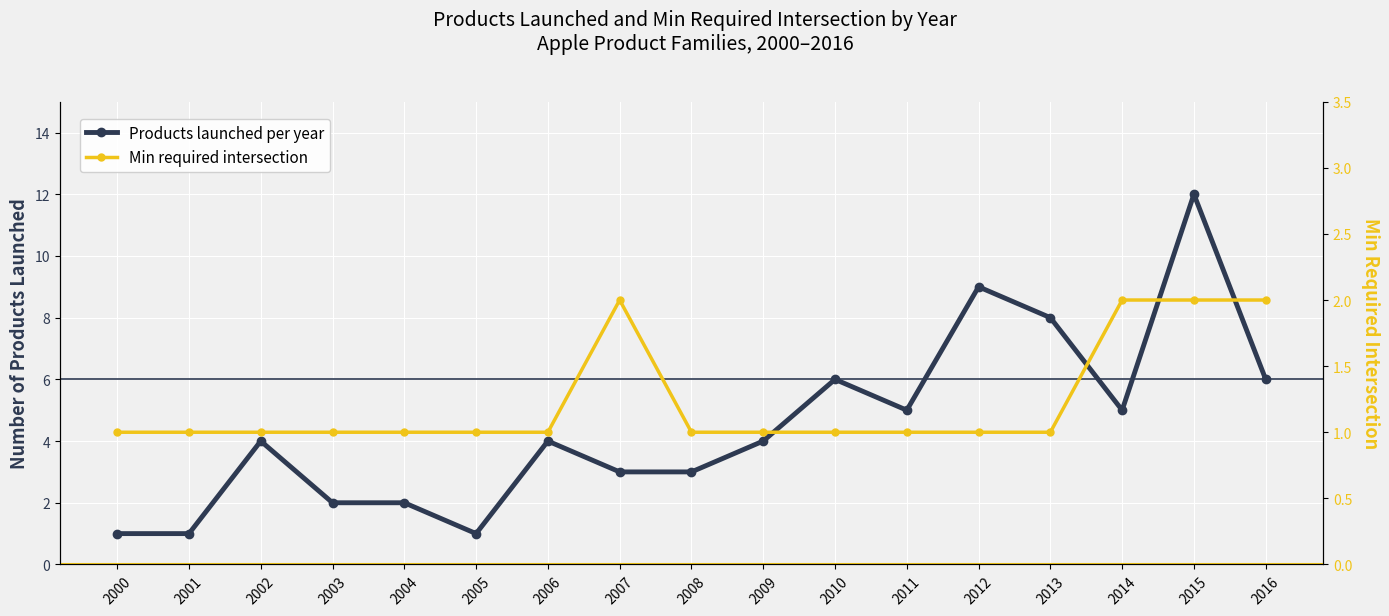

What is the average value of the Products launched per year series?

4